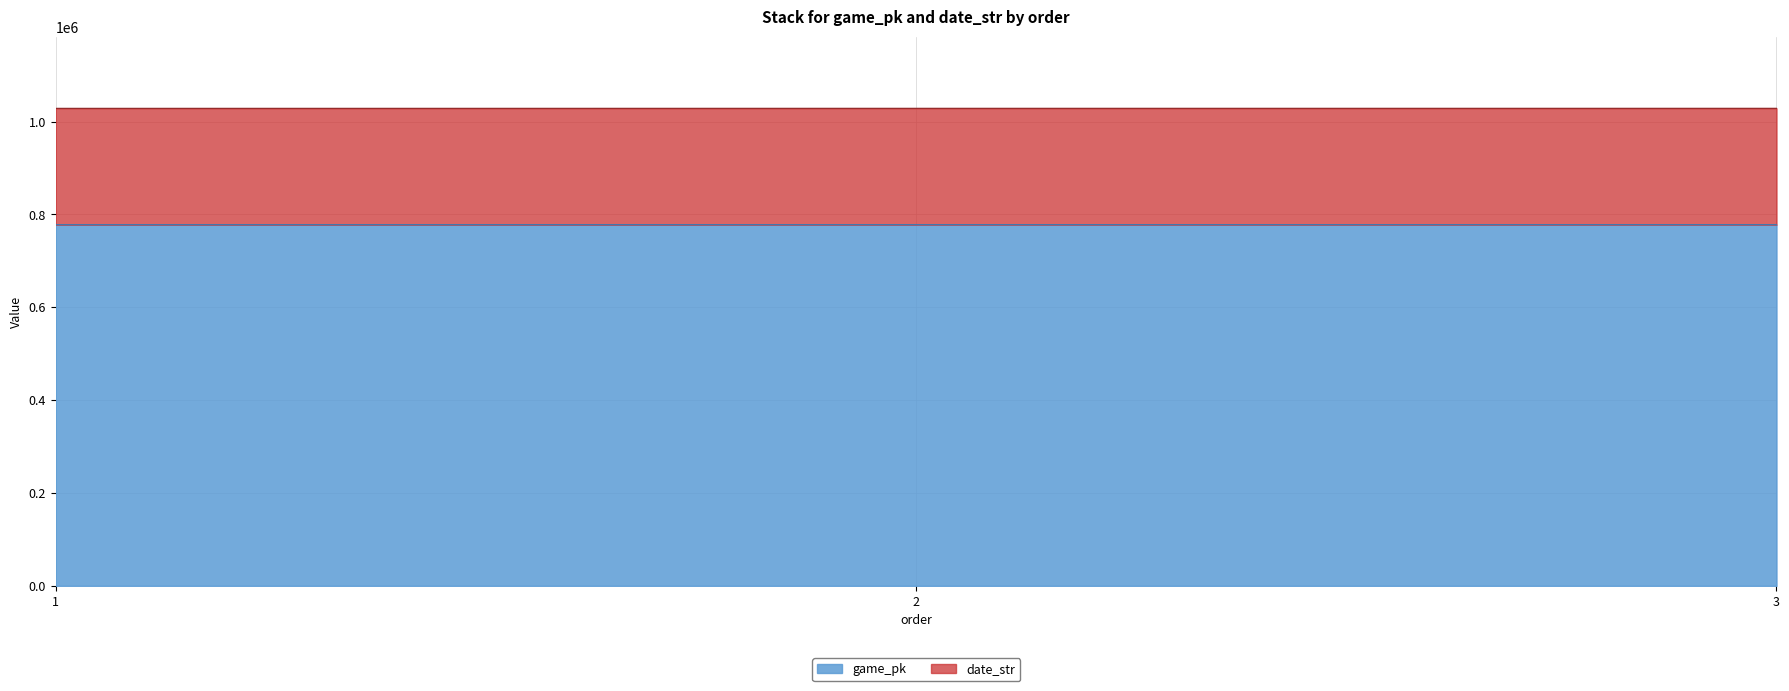

Rank the categories by date_str value from lowest to highest.

1, 2, 3